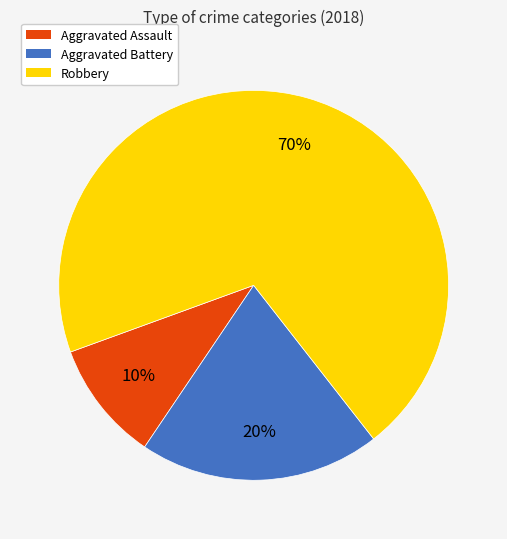

Does any single category account for the majority?

Yes